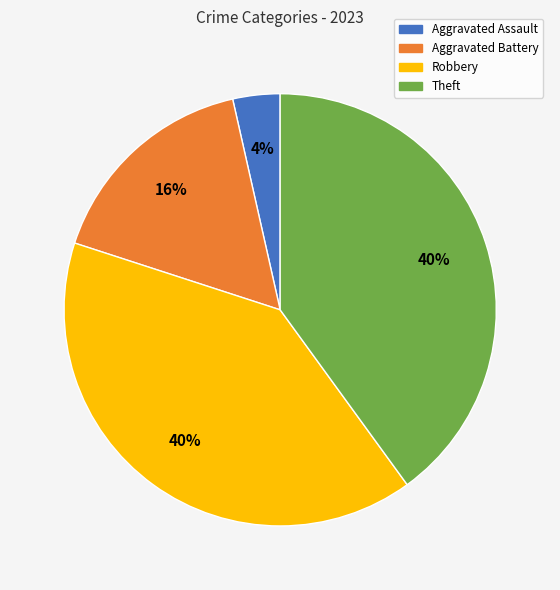

True or false: Aggravated Assault accounts for 4% of the total.

True